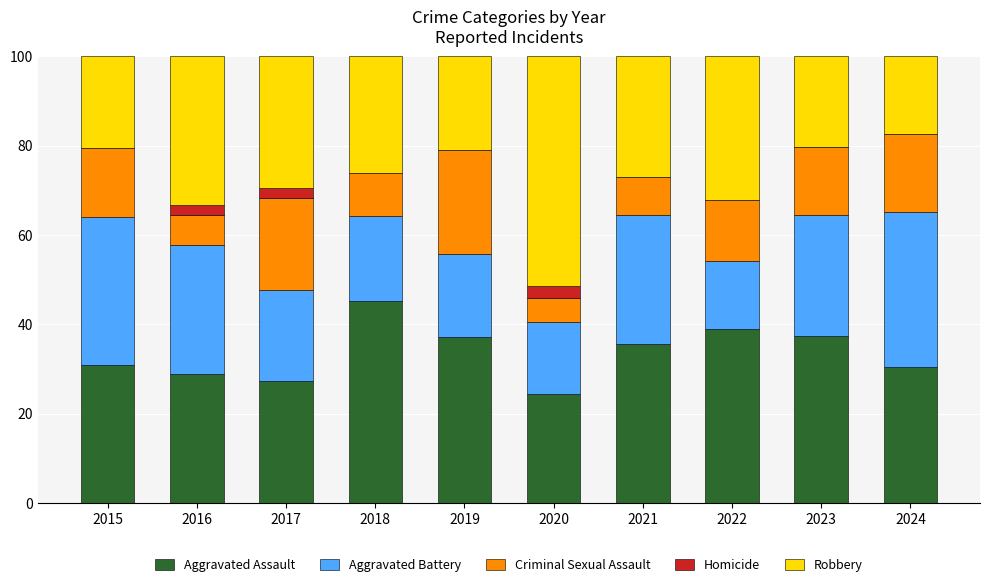

What is the sum of all Aggravated Assault values?

336.0